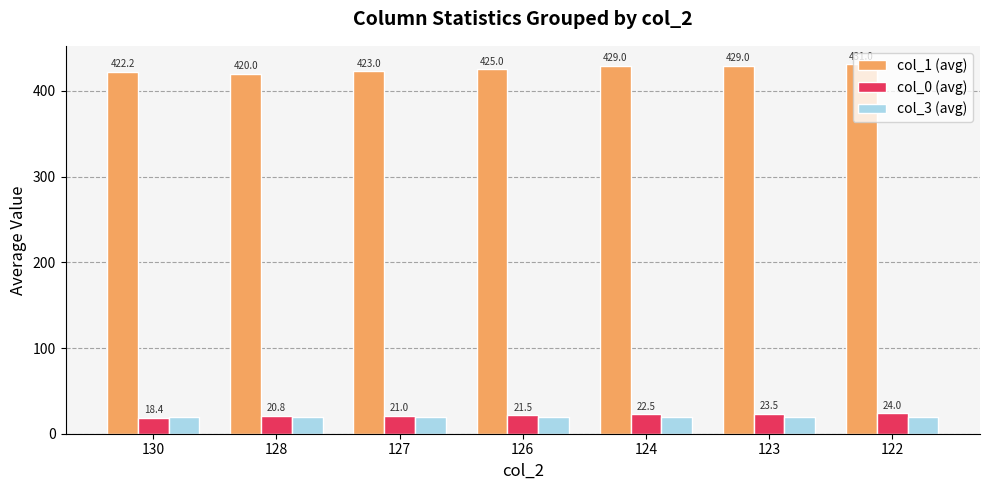

Which label corresponds to the smallest value in the chart?

130